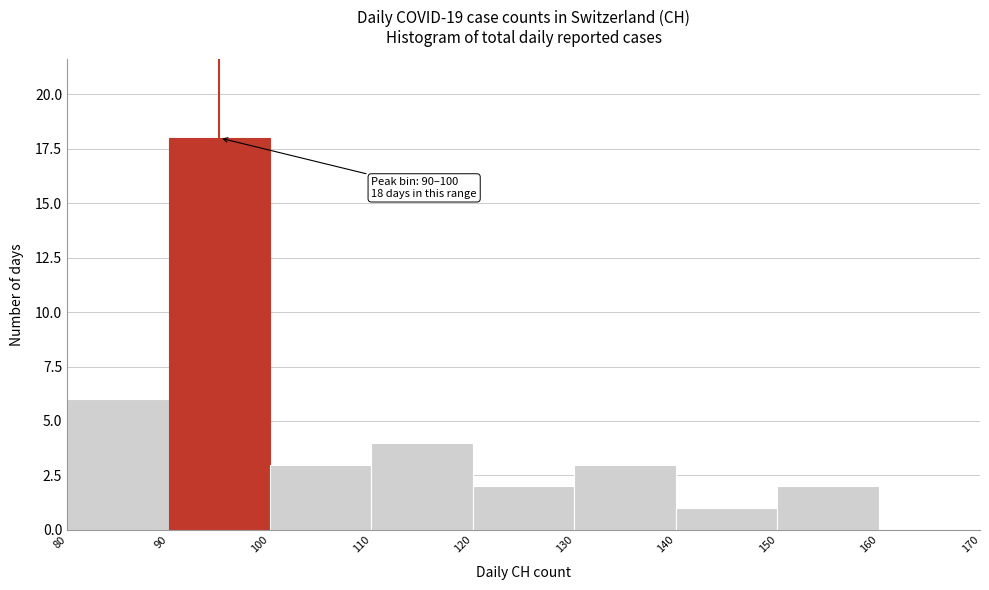

Which range on the x-axis has the tallest bar?

90 to 100